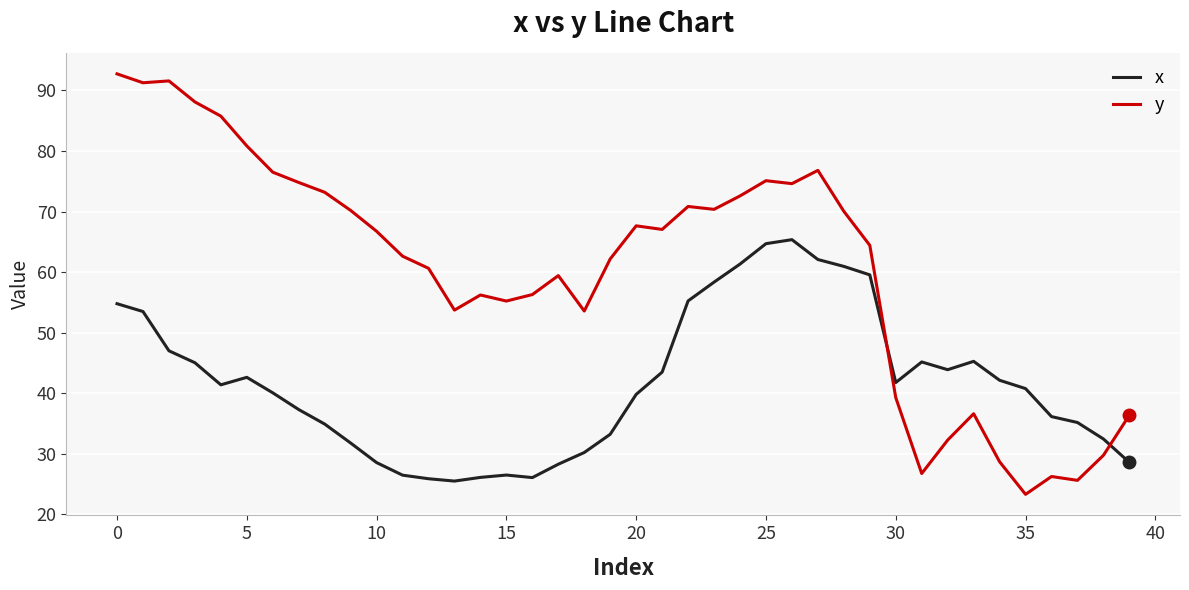

Which series has the widest spread of values?

y